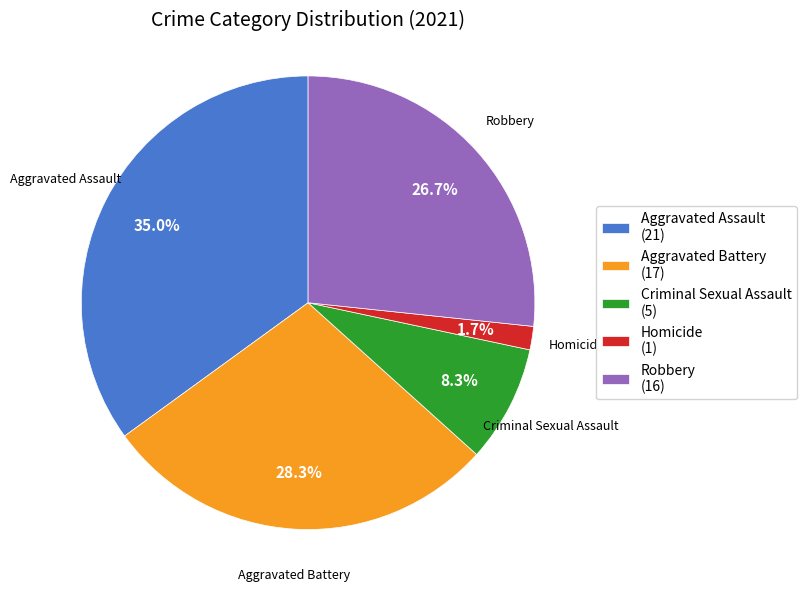

Rank the categories by value from lowest to highest.

Homicide, Criminal Sexual Assault, Robbery, Aggravated Battery, Aggravated Assault